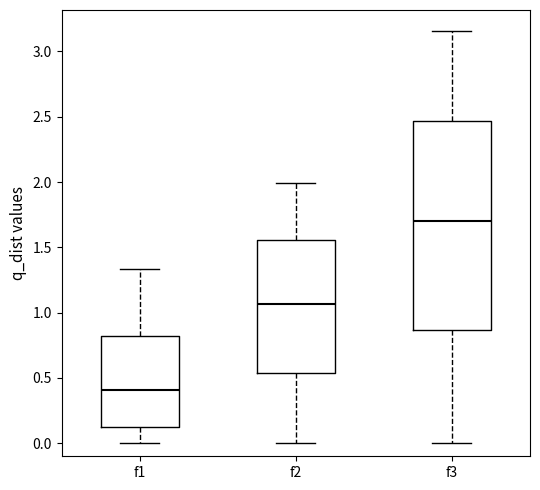

Reading left to right, read every box against the y-axis: the position of its median line, the range the box covers, and the ends of its whiskers. The values are not printed on the chart, so give them approximately, as read against the axis.

f1: median 0.40, box 0.10 to 0.80, whiskers 0.00 to 1.35
f2: median 1.05, box 0.55 to 1.55, whiskers 0.00 to 2.00
f3: median 1.70, box 0.85 to 2.45, whiskers 0.00 to 3.15